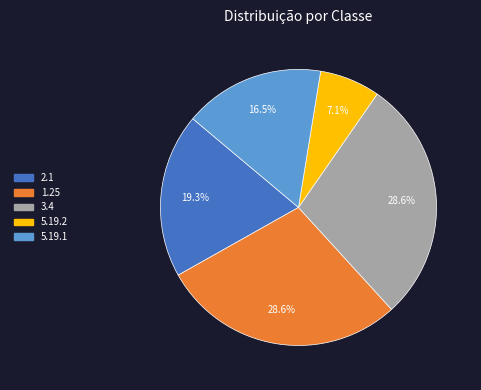

Which category has the smallest portion of the pie?

5.19.2